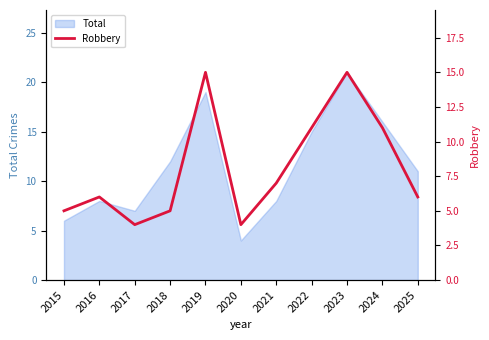

What is the difference between the values at 2024 and 2019?

4